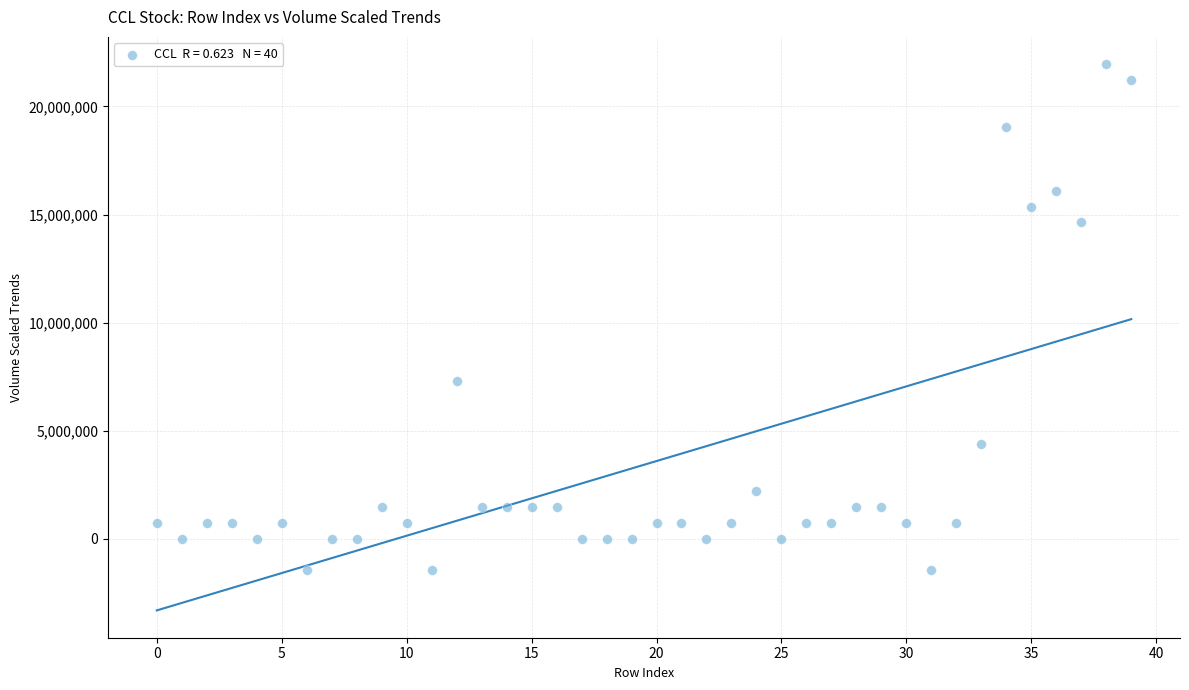

What is the range of Y values (max minus min)?

23417183.0